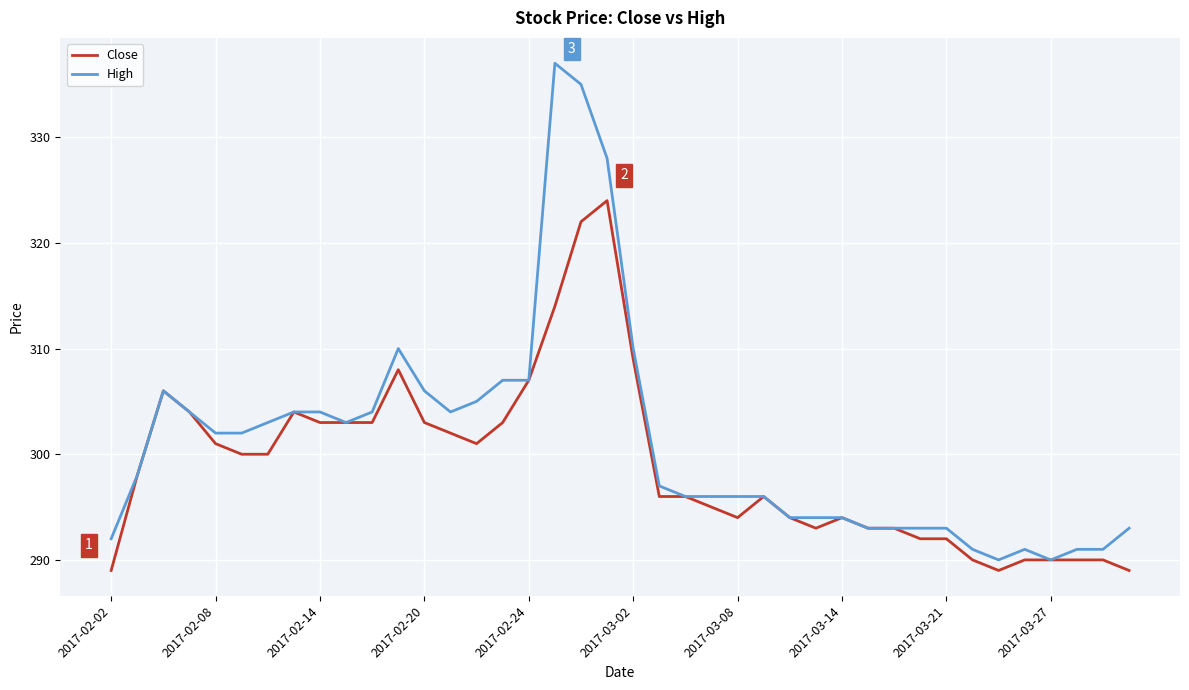

Which series has the widest spread of values?

High